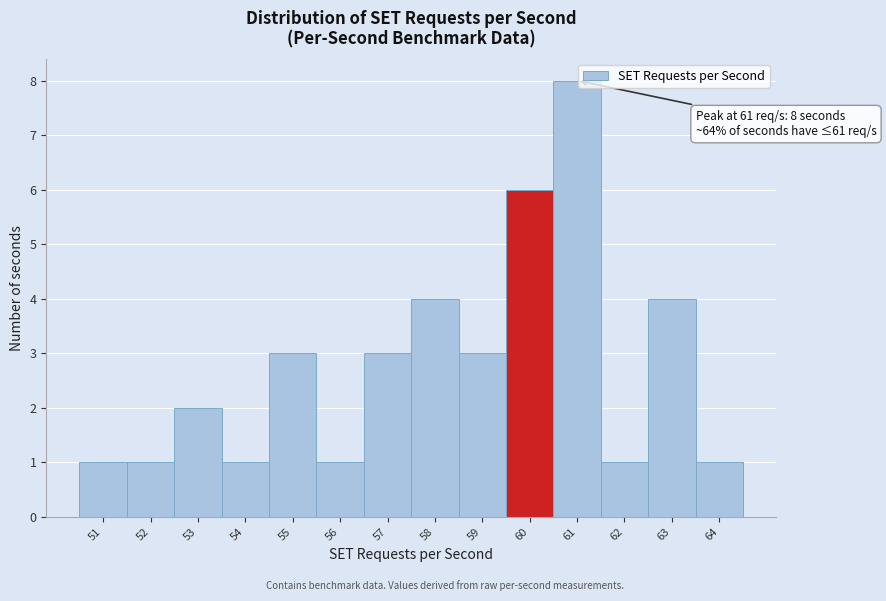

Which range on the x-axis has the tallest bar?

60.5 to 61.5